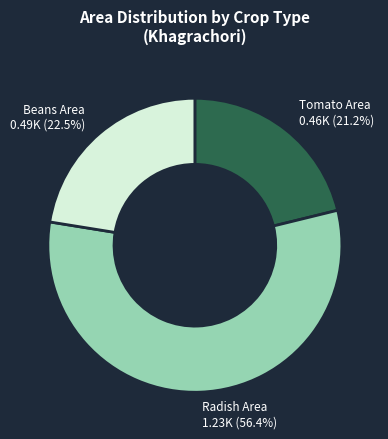

What is the ratio of the value at Beans Area to the value at Radish Area?

0.4